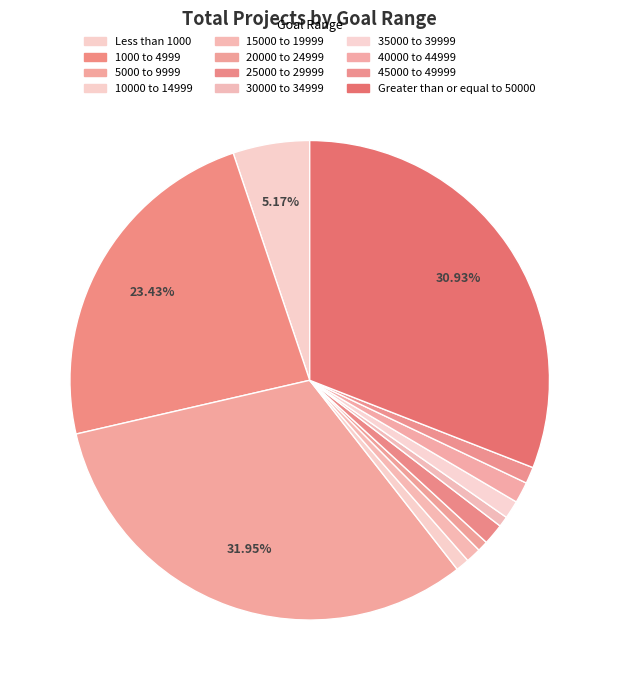

How many slices are in this pie chart?

12